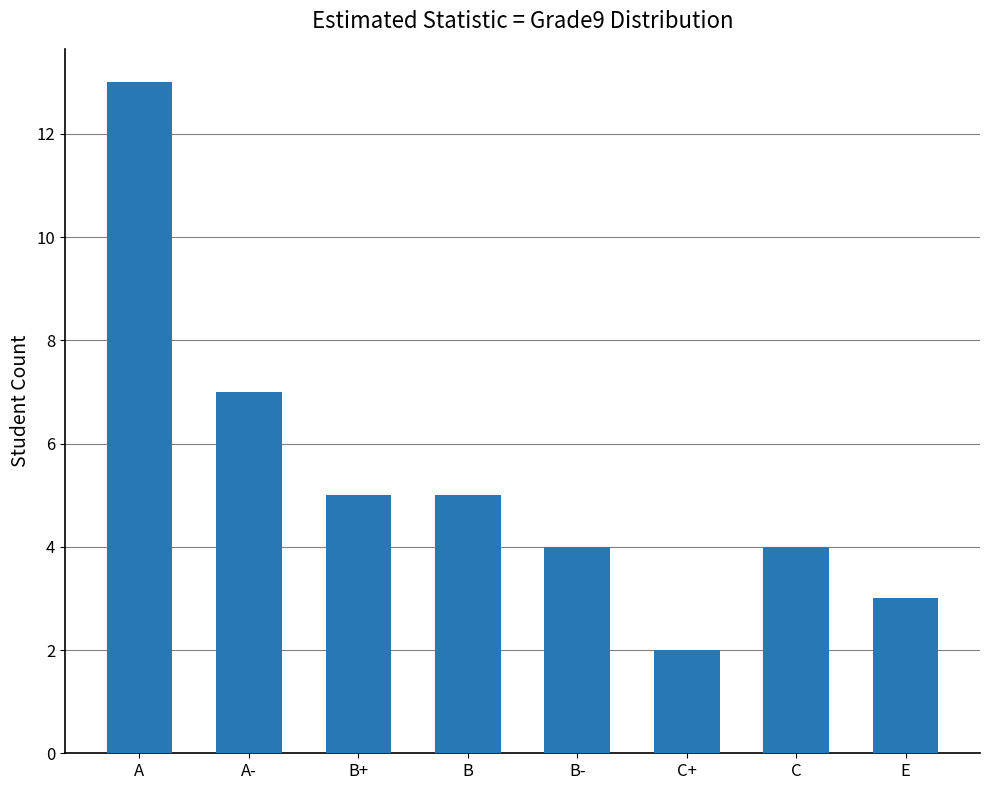

What is the average value?

5